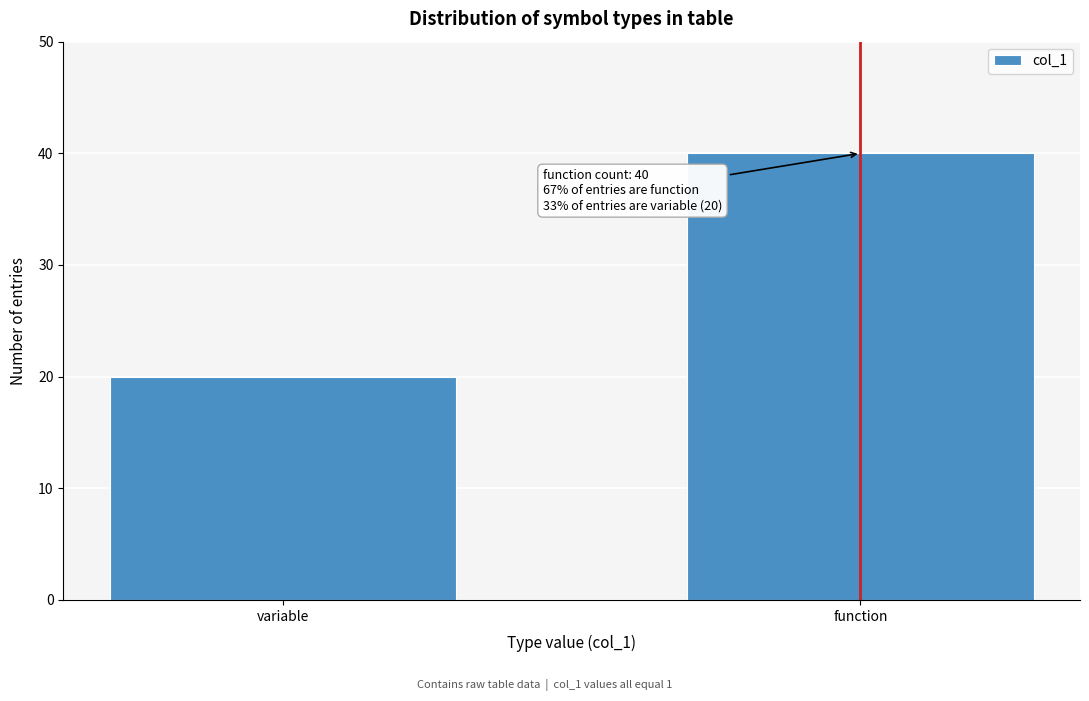

Reading left to right, list all the values displayed in this chart.

20	40